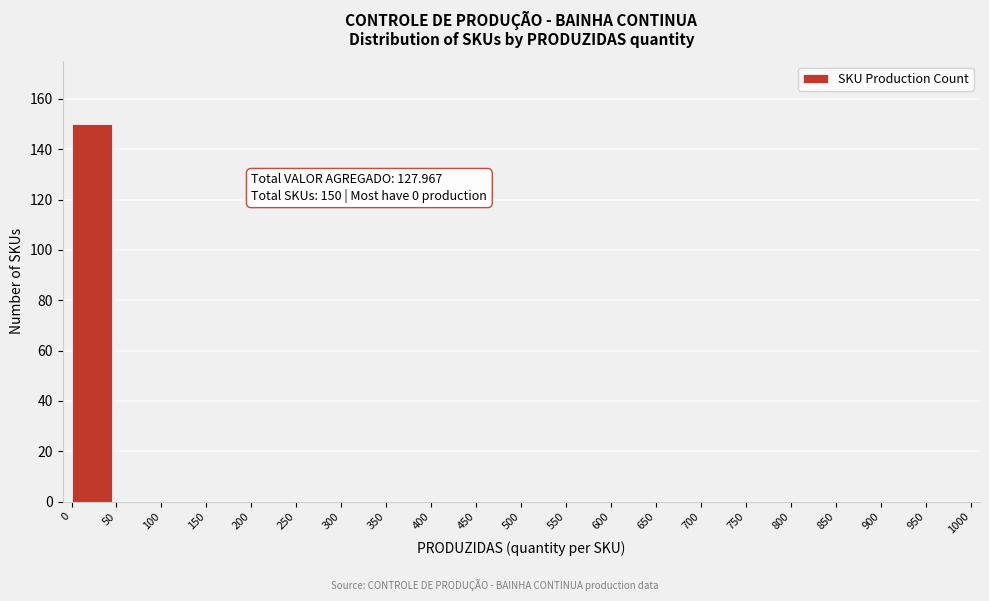

Reading left to right, what are all the values shown in this chart?

0=150	50=0	100=0	150=0	200=0	250=0	300=0	350=0	400=0	450=0	500=0	550=0	600=0	650=0	700=0	750=0	800=0	850=0	900=0	950=0